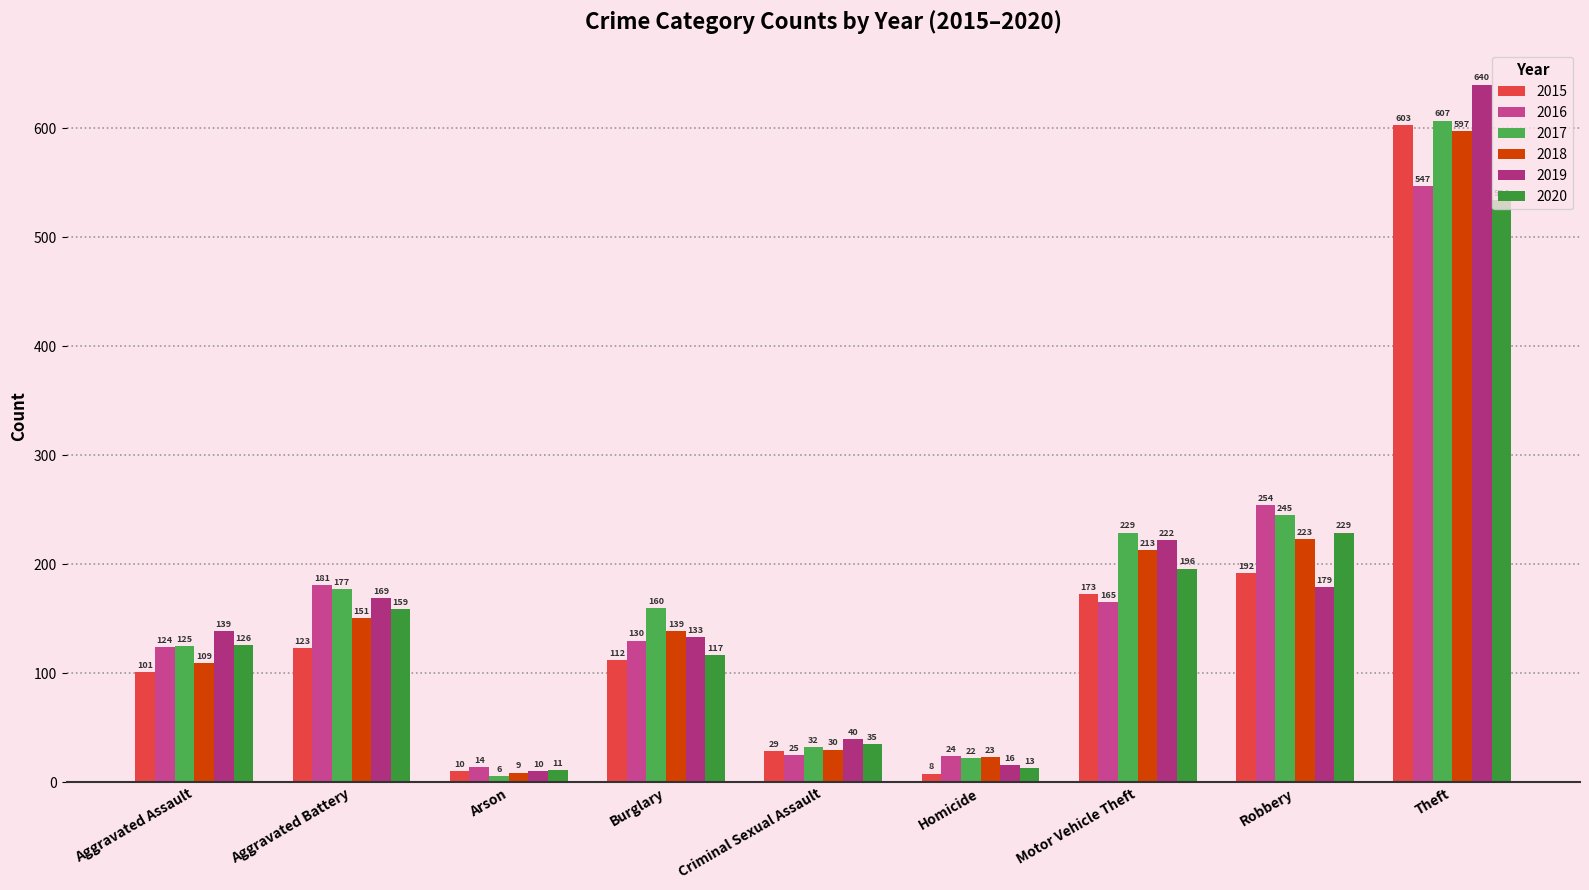

Reading right to left, extract all data points from this chart.

2015: Theft=603	Robbery=192	Motor Vehicle Theft=173	Homicide=8	Criminal Sexual Assault=29	Burglary=112	Arson=10	Aggravated Battery=123	Aggravated Assault=101
2016: Theft=547	Robbery=254	Motor Vehicle Theft=165	Homicide=24	Criminal Sexual Assault=25	Burglary=130	Arson=14	Aggravated Battery=181	Aggravated Assault=124
2017: Theft=607	Robbery=245	Motor Vehicle Theft=229	Homicide=22	Criminal Sexual Assault=32	Burglary=160	Arson=6	Aggravated Battery=177	Aggravated Assault=125
2018: Theft=597	Robbery=223	Motor Vehicle Theft=213	Homicide=23	Criminal Sexual Assault=30	Burglary=139	Arson=9	Aggravated Battery=151	Aggravated Assault=109
2019: Theft=640	Robbery=179	Motor Vehicle Theft=222	Homicide=16	Criminal Sexual Assault=40	Burglary=133	Arson=10	Aggravated Battery=169	Aggravated Assault=139
2020: Theft=534	Robbery=229	Motor Vehicle Theft=196	Homicide=13	Criminal Sexual Assault=35	Burglary=117	Arson=11	Aggravated Battery=159	Aggravated Assault=126